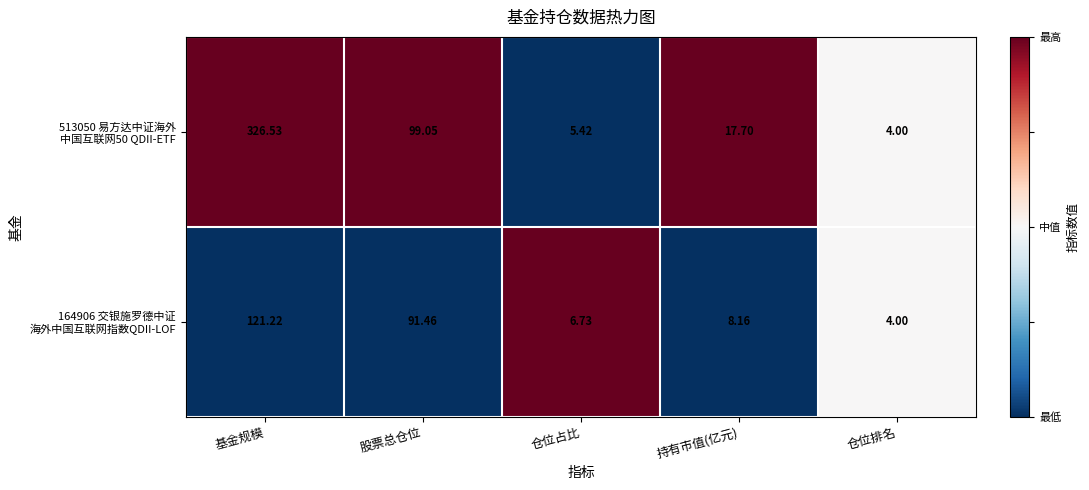

Which category has the highest value across all series?

基金规模